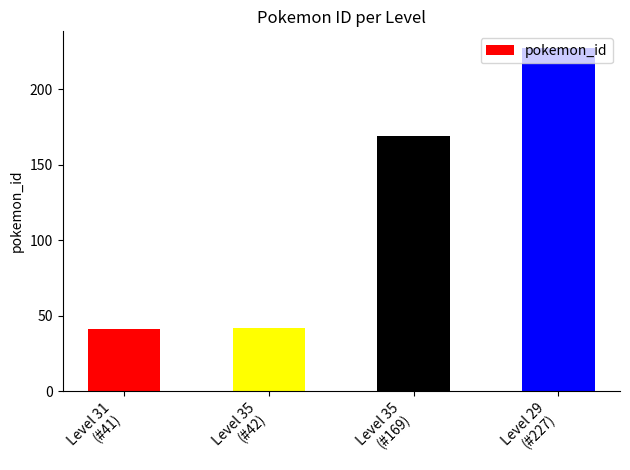

Where does the data first go above 169?

29